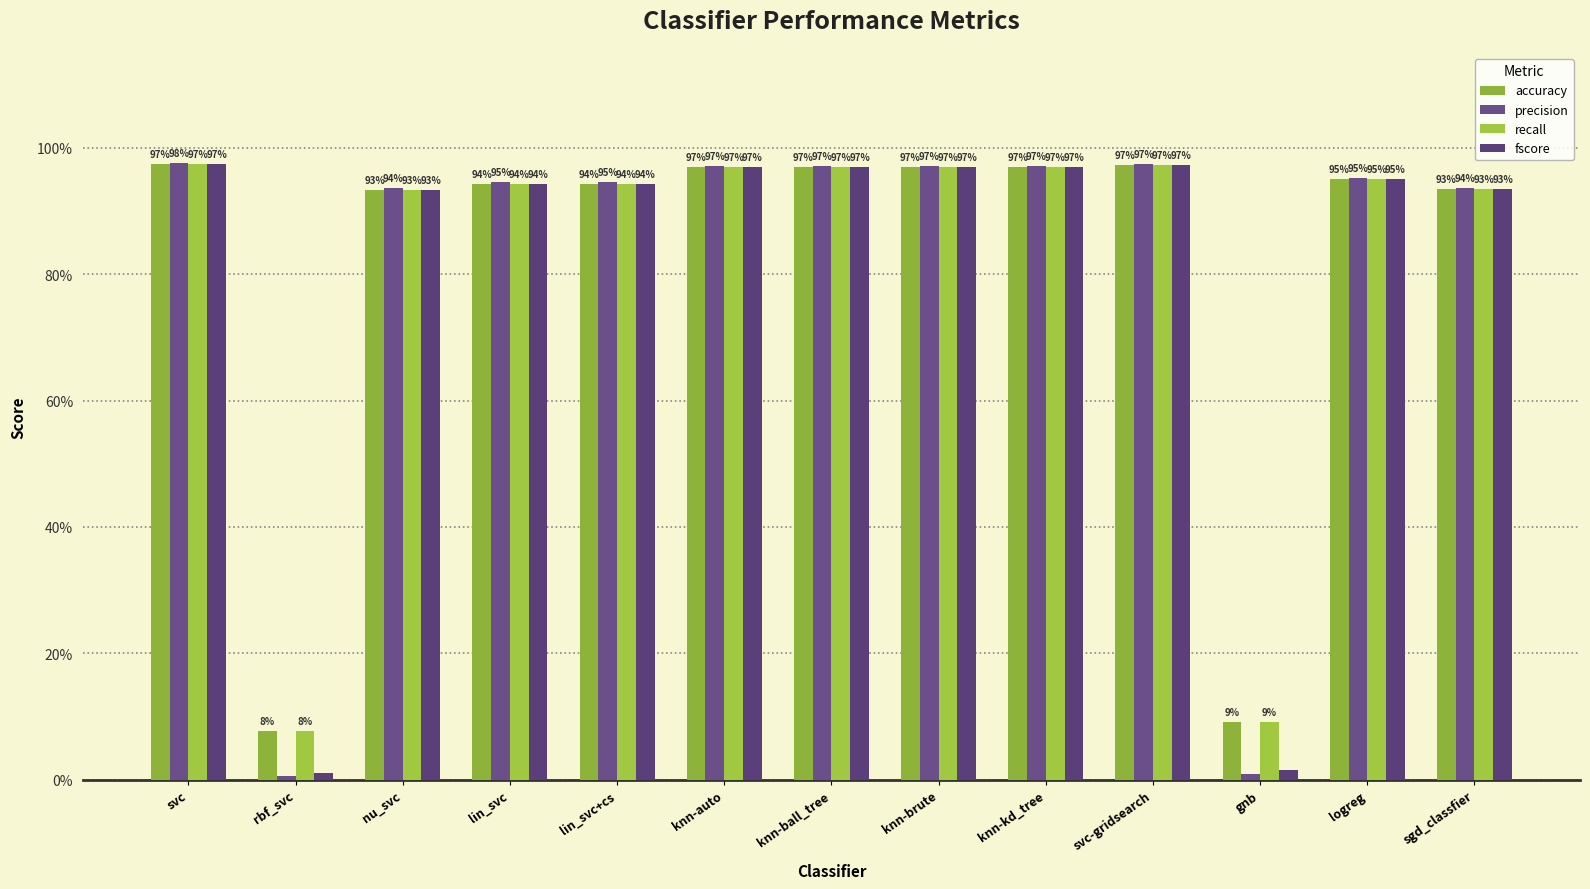

Are the bars grouped side by side (vs. stacked)?

Yes